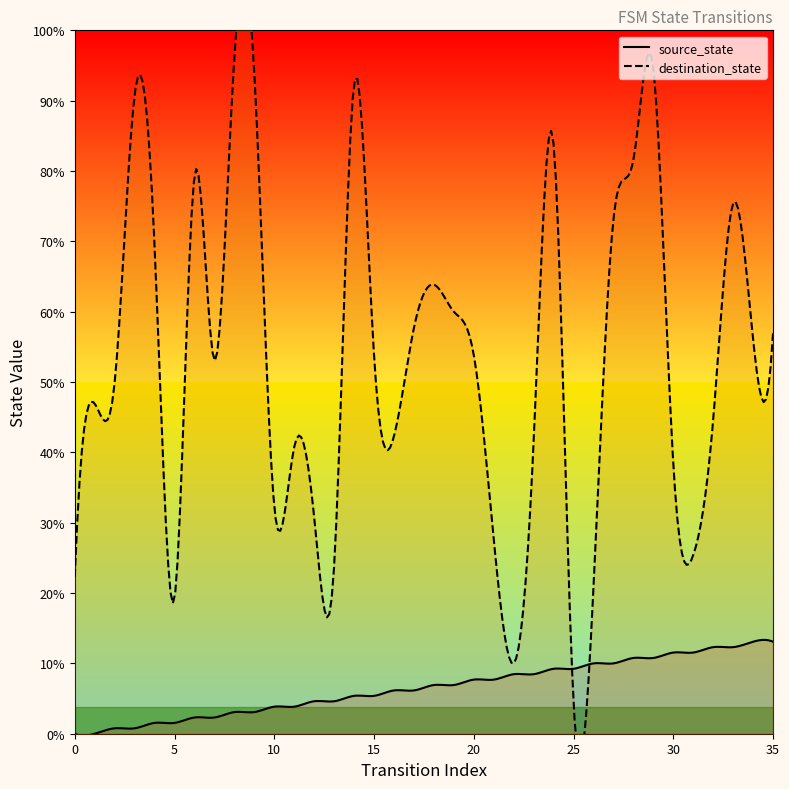

Between which two adjacent categories do source_state and destination_state first intersect?

24 and 25